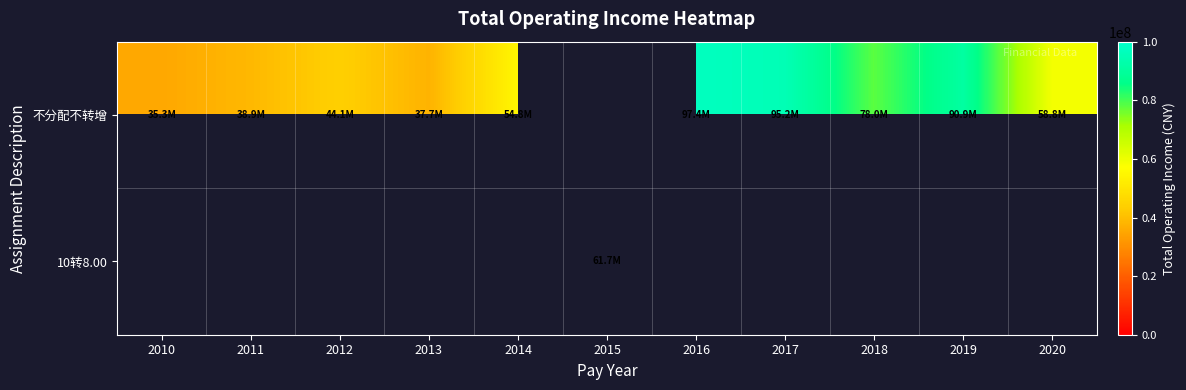

Which label corresponds to the largest value in the chart?

2016